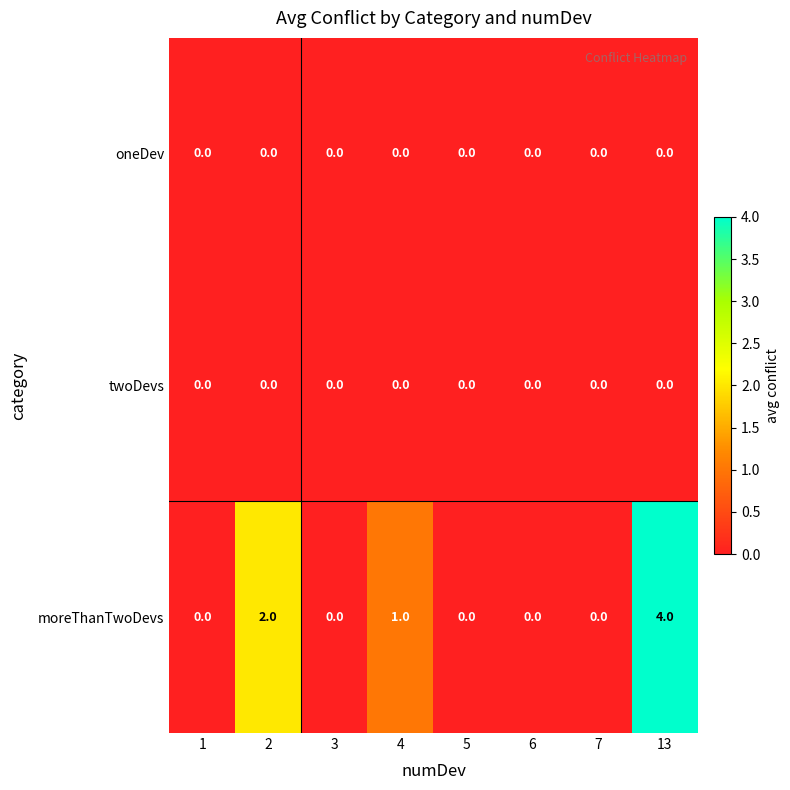

What is the greatest value displayed?

4